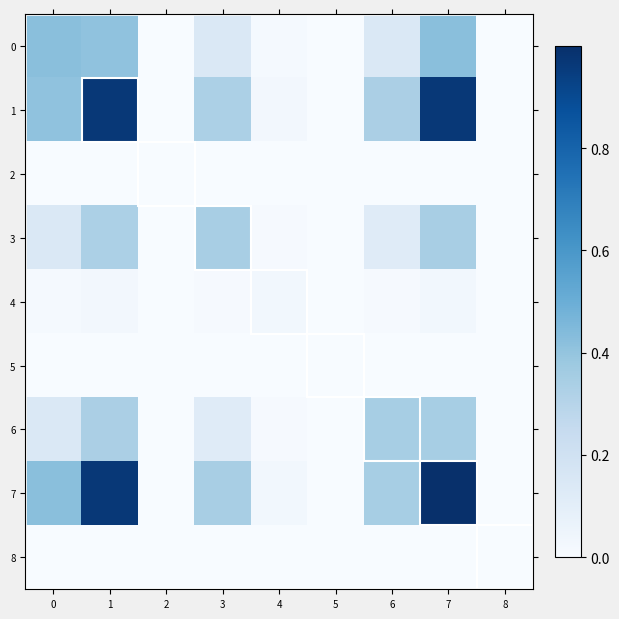

Reading left to right, transcribe all the data shown in this chart.

0: 0=0.4	1=0.4	2=0.0	3=0.1	4=0.0	5=0.0	6=0.1	7=0.4	8=0.0
1: 0=0.4	1=1.0	2=0.0	3=0.3	4=0.0	5=0.0	6=0.3	7=1.0	8=0.0
2: 0=0.0	1=0.0	2=0.0	3=0.0	4=0.0	5=0.0	6=0.0	7=0.0	8=0.0
3: 0=0.1	1=0.3	2=0.0	3=0.3	4=0.0	5=0.0	6=0.1	7=0.3	8=0.0
4: 0=0.0	1=0.0	2=0.0	3=0.0	4=0.0	5=0.0	6=0.0	7=0.0	8=0.0
5: 0=0.0	1=0.0	2=0.0	3=0.0	4=0.0	5=0.0	6=0.0	7=0.0	8=0.0
6: 0=0.1	1=0.3	2=0.0	3=0.1	4=0.0	5=0.0	6=0.3	7=0.3	8=0.0
7: 0=0.4	1=1.0	2=0.0	3=0.3	4=0.0	5=0.0	6=0.3	7=1.0	8=0.0
8: 0=0.0	1=0.0	2=0.0	3=0.0	4=0.0	5=0.0	6=0.0	7=0.0	8=0.0